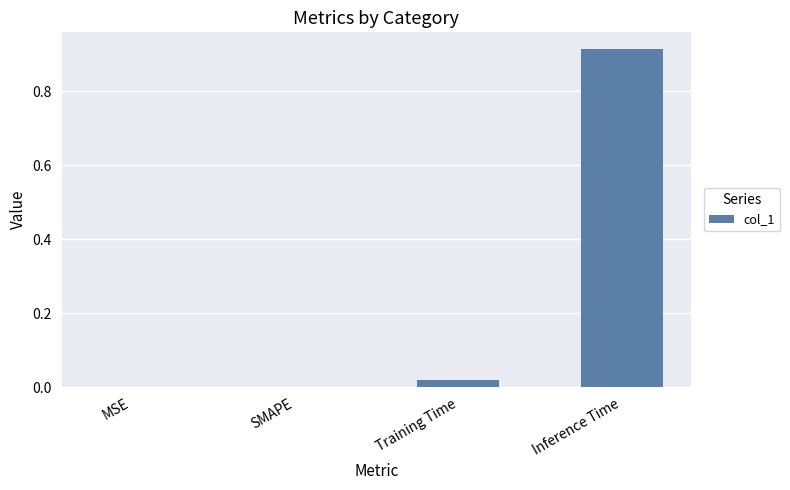

Between Training Time and Inference Time, which is larger?

Inference Time